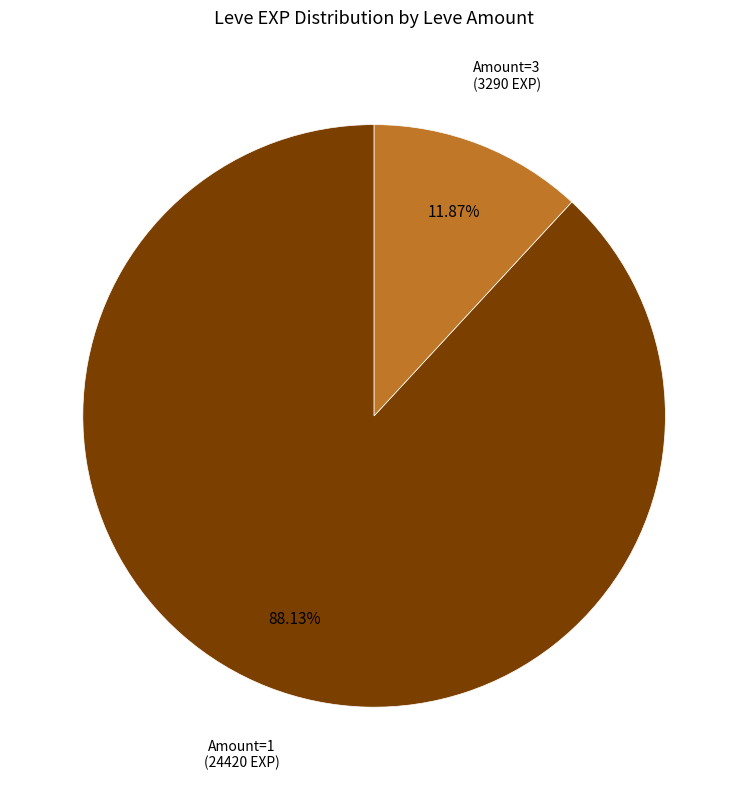

Combined, do Amount=3 and Amount=1 account for over 50%?

Yes